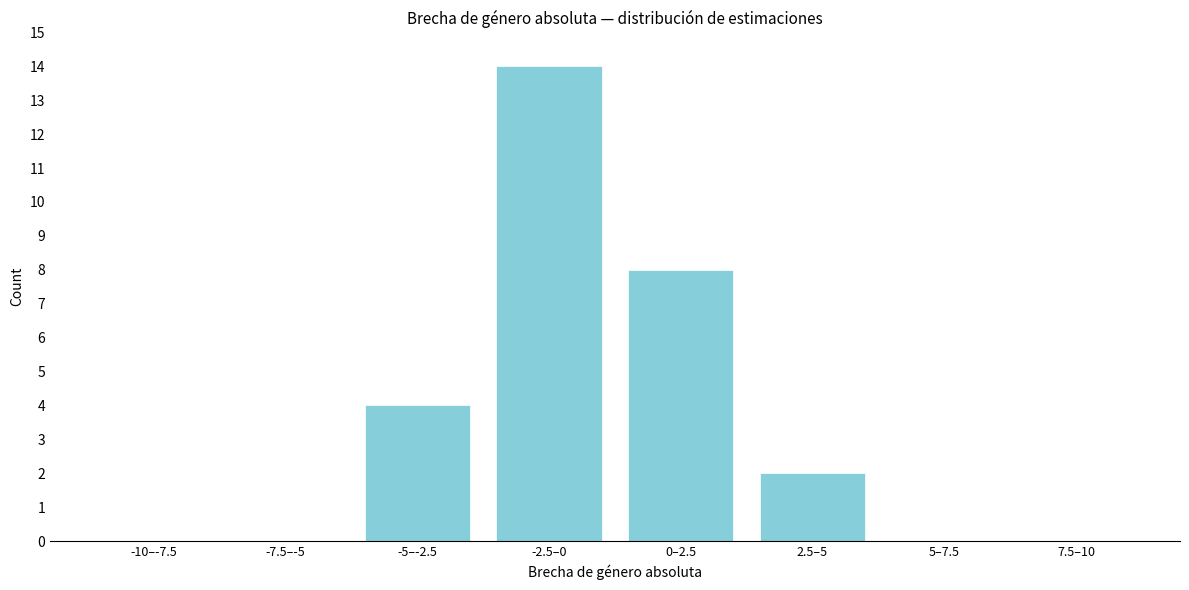

Reading left to right, what are all the values shown in this chart?

-10–-7.5=0	-7.5–-5=0	-5–-2.5=4	-2.5–0=14	0–2.5=8	2.5–5=2	5–7.5=0	7.5–10=0